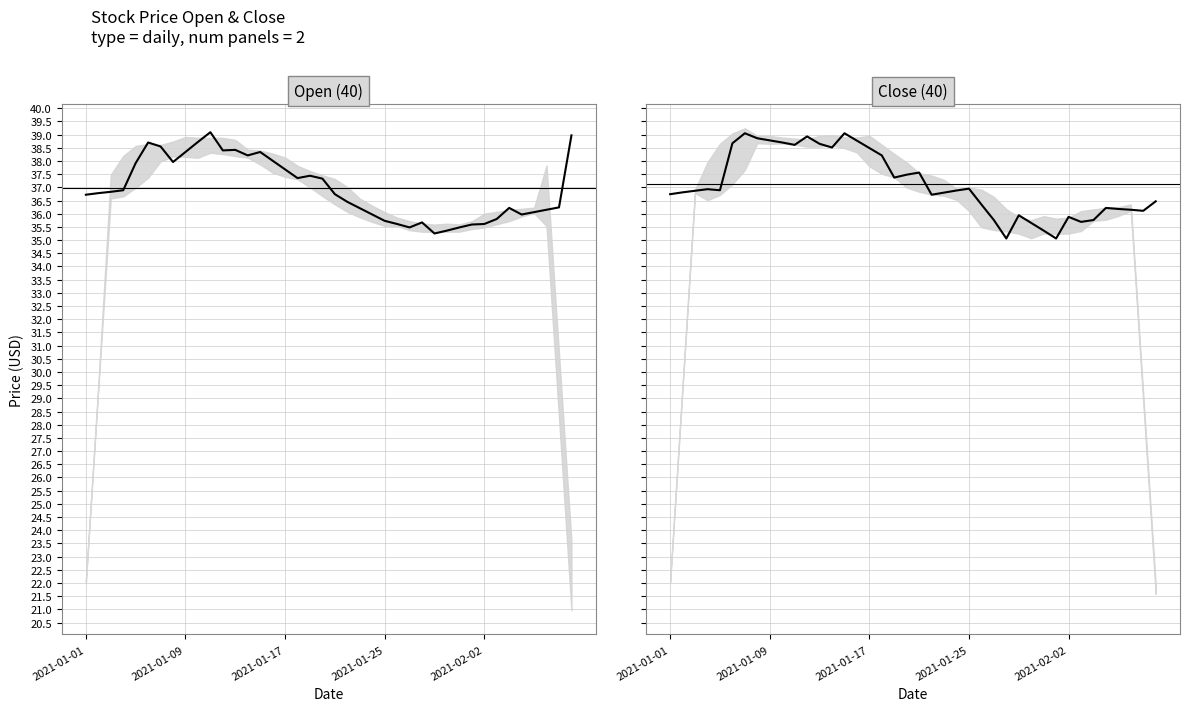

At how many categories does at least one series exceed 37?

18